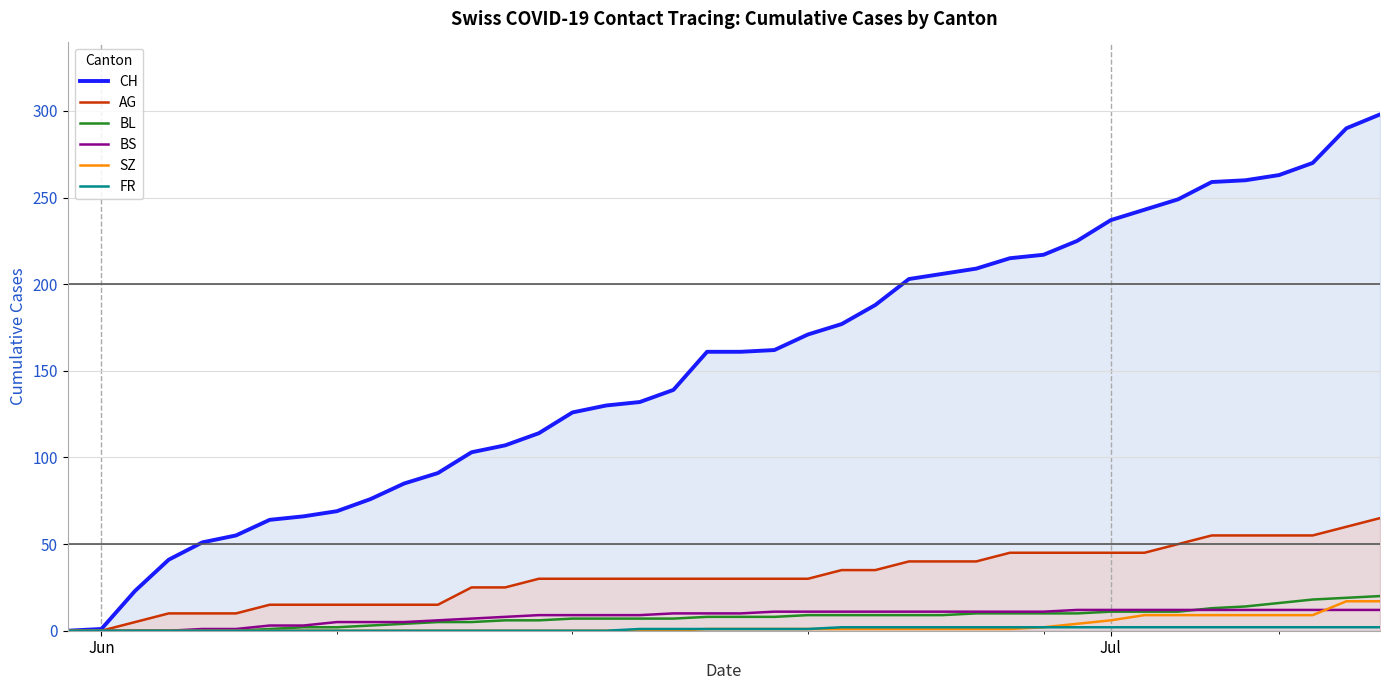

What is the greatest value displayed?

298